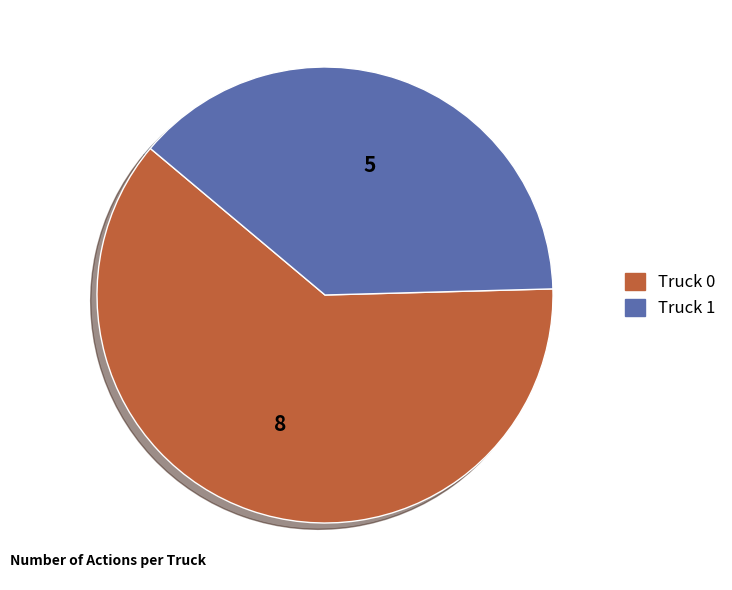

The Truck 1 slice represents 48% of the pie. True or false?

False